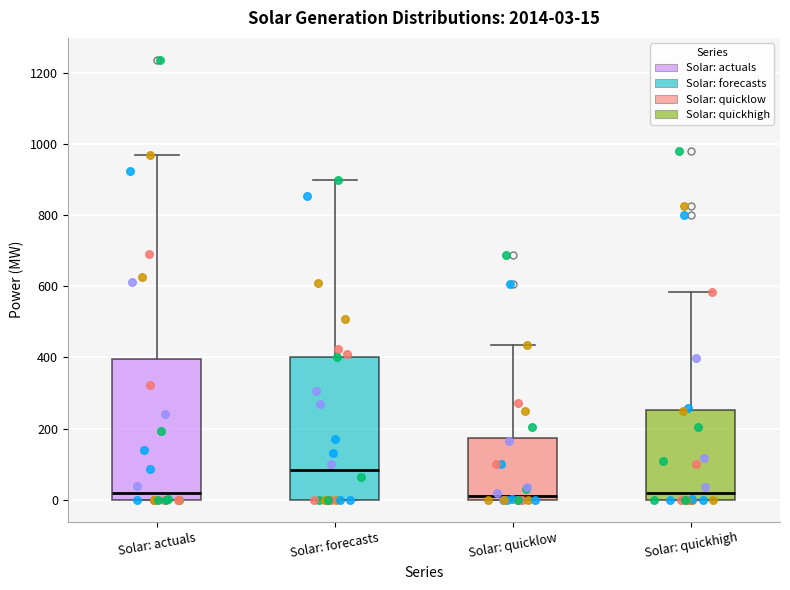

Which box has the highest median line?

Solar: forecasts